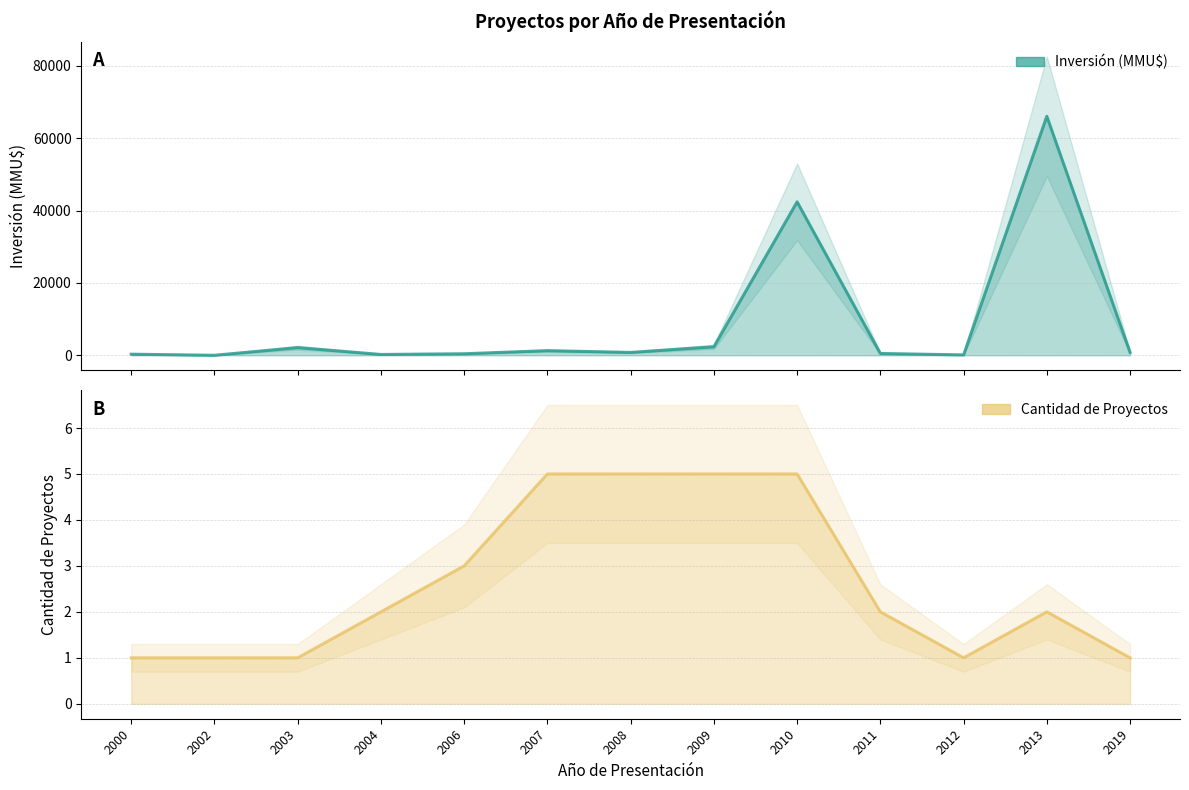

The value of Inversión(MMU$) at 2008 is 790. True or false?

True